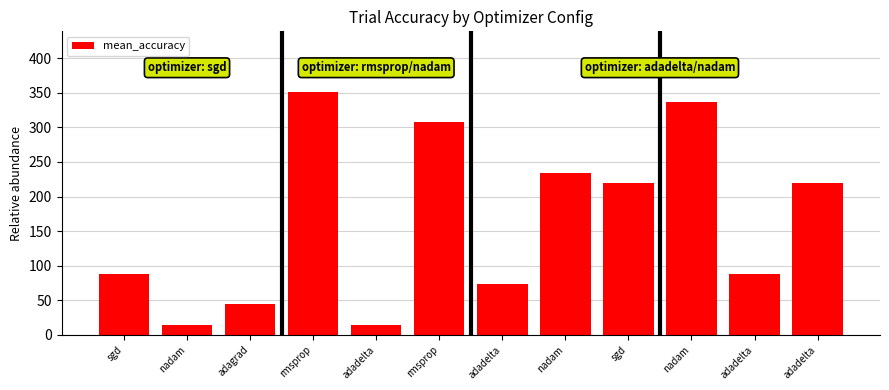

How many bars are there in total?

12